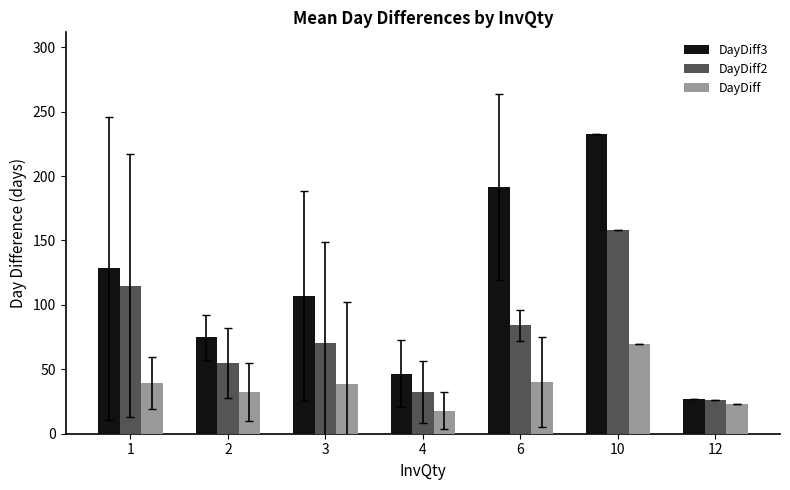

How many bars are there in each group?

3